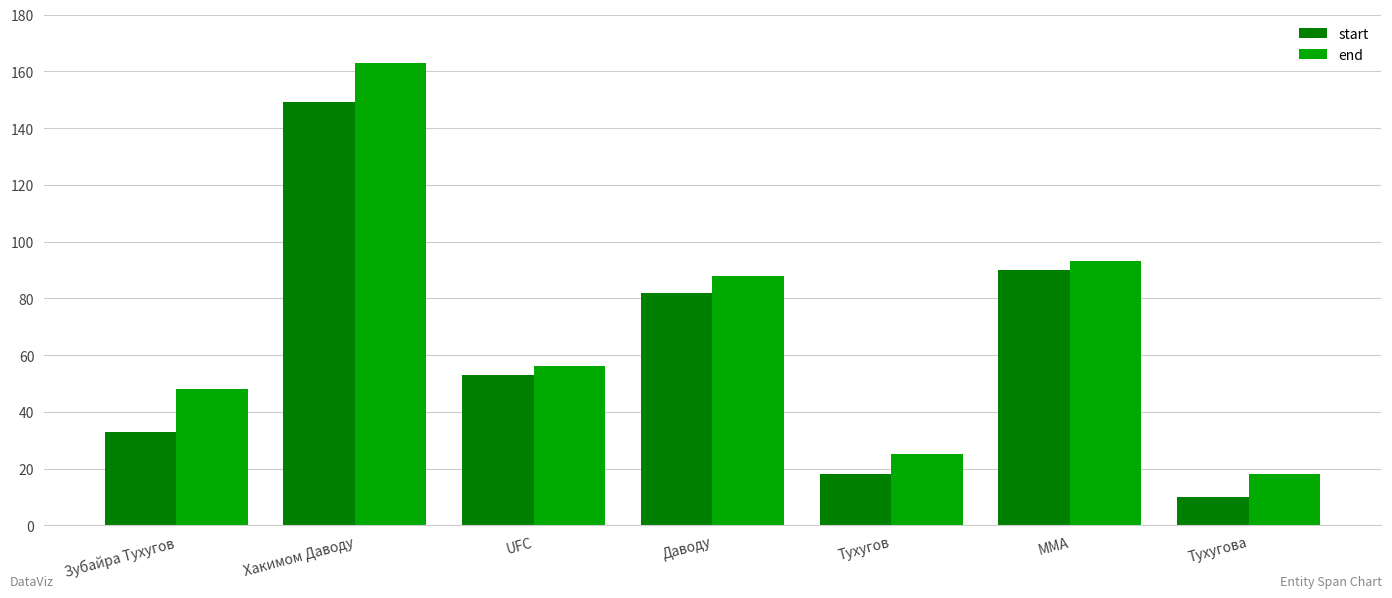

Does the chart contain stacked bars?

No